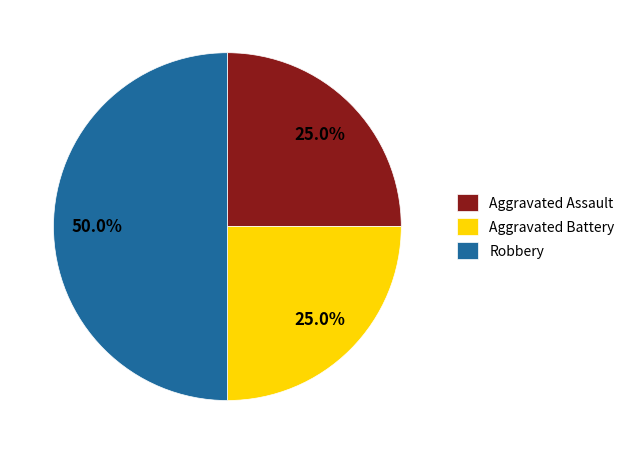

Does Aggravated Battery represent more than half of the total?

No